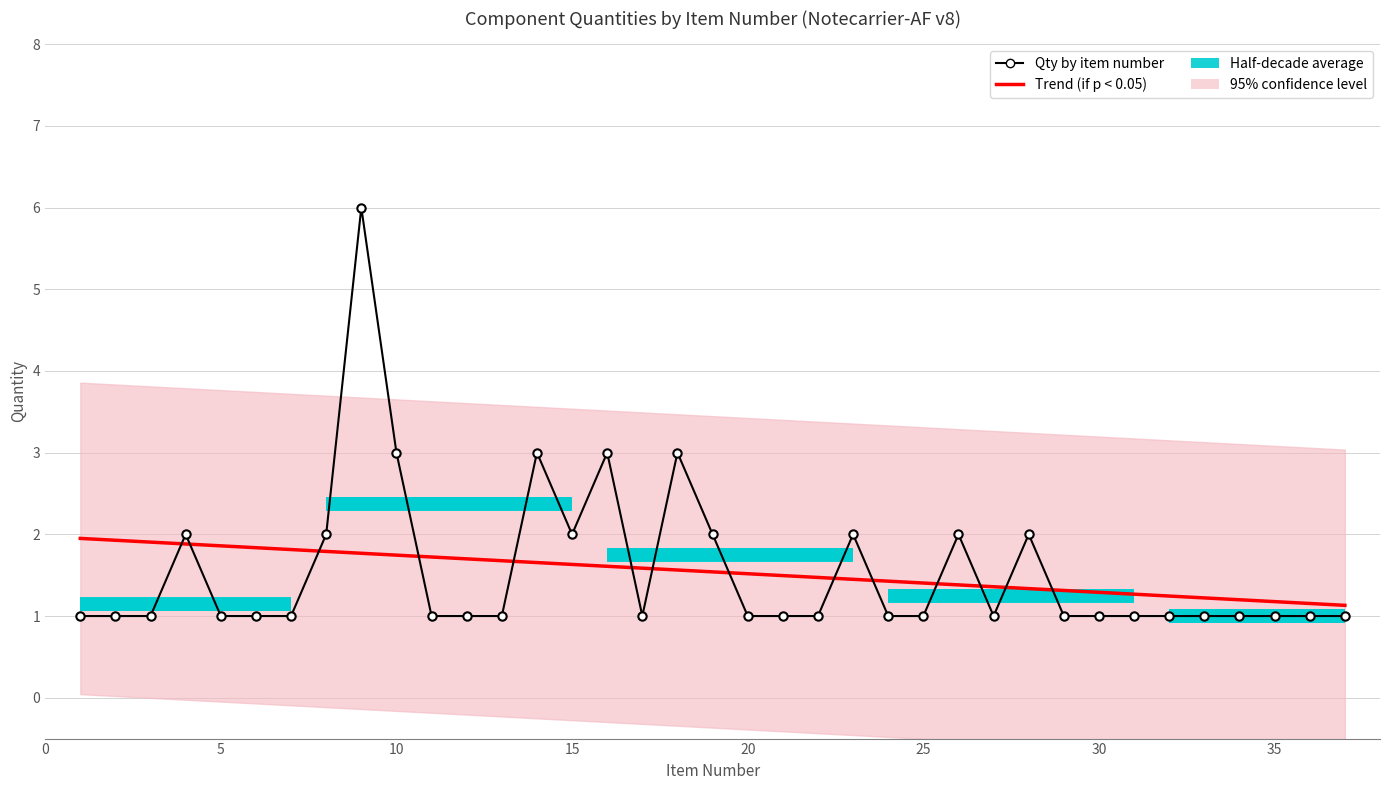

What is the value of the 21st point from the left?

1